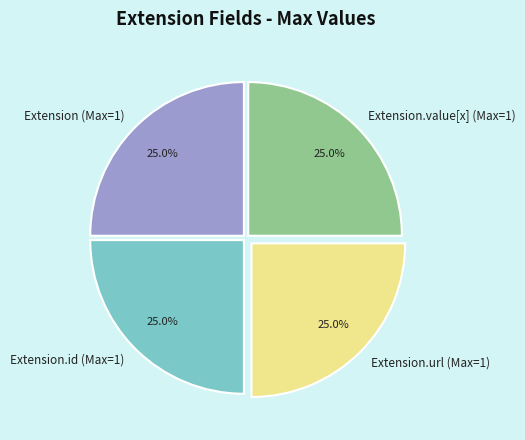

Approximately how many times larger is the value at Extension.url (Max=1) compared to Extension (Max=1)?

1.0